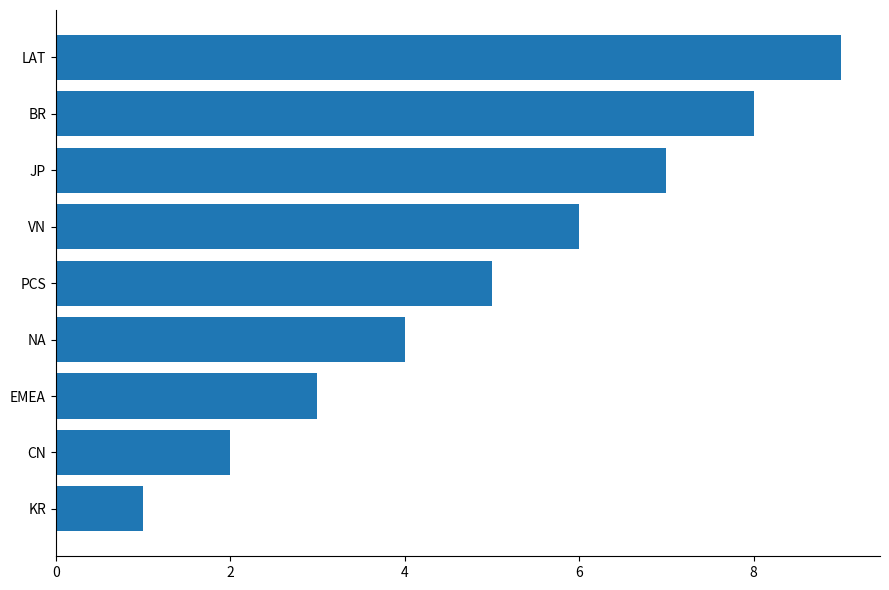

Read the value at PCS.

5